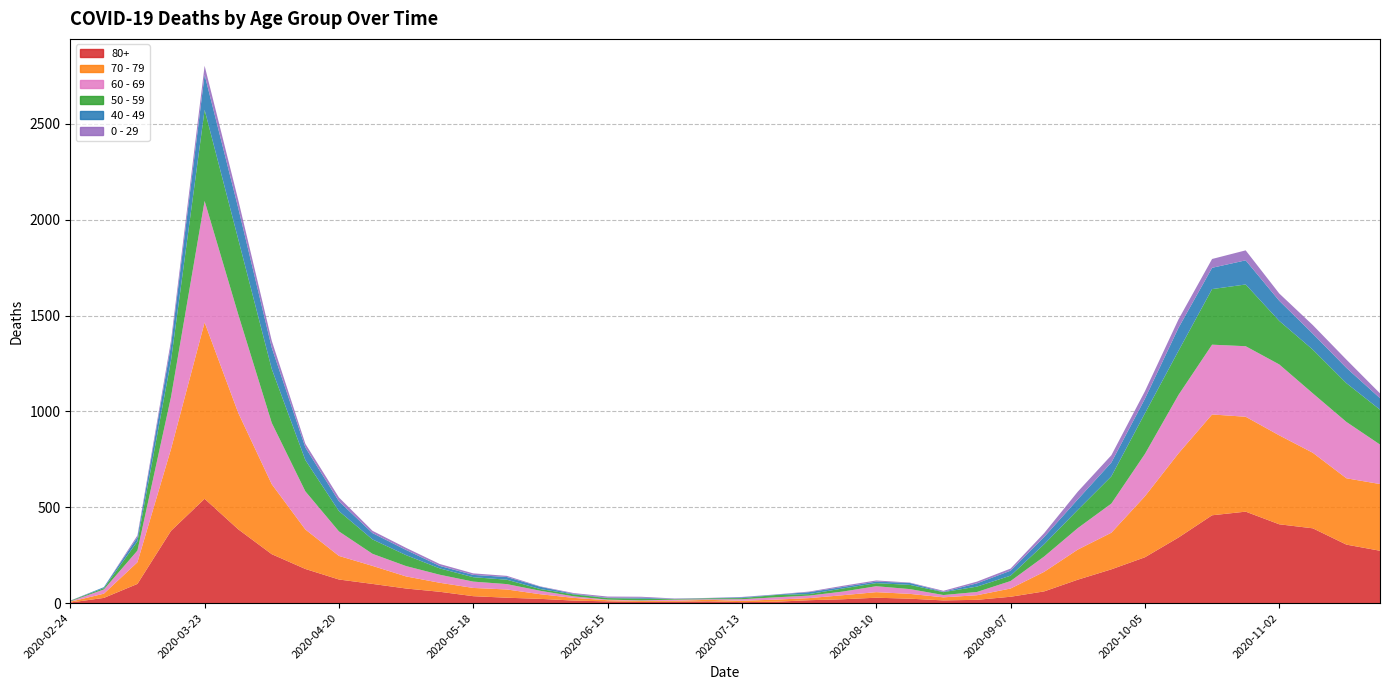

Reading left to right, transcribe all the data shown in this chart.

80+: 2020-02-24=3	2020-03-02=27	2020-03-09=100	2020-03-16=377	2020-03-23=544	2020-03-30=385	2020-04-06=255	2020-04-13=178	2020-04-20=123	2020-04-27=100	2020-05-04=76	2020-05-11=59	2020-05-18=36	2020-05-25=28	2020-06-01=22	2020-06-08=13	2020-06-15=9	2020-06-22=6	2020-06-29=7	2020-07-06=9	2020-07-13=5	2020-07-20=7	2020-07-27=15	2020-08-03=20	2020-08-10=28	2020-08-17=23	2020-08-24=14	2020-08-31=17	2020-09-07=33	2020-09-14=61	2020-09-21=122	2020-09-28=176	2020-10-05=239	2020-10-12=342	2020-10-19=458	2020-10-26=477	2020-11-02=411	2020-11-09=390	2020-11-16=305	2020-11-23=273
70 - 79: 2020-02-24=4	2020-03-02=22	2020-03-09=113	2020-03-16=427	2020-03-23=920	2020-03-30=608	2020-04-06=365	2020-04-13=206	2020-04-20=123	2020-04-27=94	2020-05-04=63	2020-05-11=47	2020-05-18=43	2020-05-25=43	2020-06-01=24	2020-06-08=14	2020-06-15=6	2020-06-22=5	2020-06-29=5	2020-07-06=8	2020-07-13=7	2020-07-20=11	2020-07-27=11	2020-08-03=21	2020-08-10=29	2020-08-17=25	2020-08-24=16	2020-08-31=24	2020-09-07=43	2020-09-14=102	2020-09-21=157	2020-09-28=191	2020-10-05=318	2020-10-12=439	2020-10-19=526	2020-10-26=495	2020-11-02=464	2020-11-09=394	2020-11-16=346	2020-11-23=348
60 - 69: 2020-02-24=2	2020-03-02=22	2020-03-09=61	2020-03-16=272	2020-03-23=634	2020-03-30=514	2020-04-06=320	2020-04-13=199	2020-04-20=128	2020-04-27=63	2020-05-04=54	2020-05-11=42	2020-05-18=33	2020-05-25=28	2020-06-01=18	2020-06-08=8	2020-06-15=3	2020-06-22=3	2020-06-29=6	2020-07-06=3	2020-07-13=8	2020-07-20=12	2020-07-27=13	2020-08-03=19	2020-08-10=31	2020-08-17=25	2020-08-24=12	2020-08-31=17	2020-09-07=39	2020-09-14=80	2020-09-21=112	2020-09-28=152	2020-10-05=221	2020-10-12=305	2020-10-19=364	2020-10-26=368	2020-11-02=370	2020-11-09=310	2020-11-16=294	2020-11-23=206
50 - 59: 2020-02-24=3	2020-03-02=7	2020-03-09=48	2020-03-16=190	2020-03-23=475	2020-03-30=392	2020-04-06=281	2020-04-13=163	2020-04-20=106	2020-04-27=75	2020-05-04=57	2020-05-11=33	2020-05-18=23	2020-05-25=23	2020-06-01=9	2020-06-08=10	2020-06-15=8	2020-06-22=9	2020-06-29=3	2020-07-06=5	2020-07-13=6	2020-07-20=12	2020-07-27=8	2020-08-03=16	2020-08-10=16	2020-08-17=22	2020-08-24=15	2020-08-31=28	2020-09-07=28	2020-09-14=64	2020-09-21=95	2020-09-28=142	2020-10-05=212	2020-10-12=230	2020-10-19=290	2020-10-26=322	2020-11-02=227	2020-11-09=228	2020-11-16=202	2020-11-23=182
40 - 49: 2020-02-24=0	2020-03-02=5	2020-03-09=21	2020-03-16=79	2020-03-23=183	2020-03-30=163	2020-04-06=111	2020-04-13=66	2020-04-20=51	2020-04-27=33	2020-05-04=27	2020-05-11=13	2020-05-18=12	2020-05-25=14	2020-06-01=12	2020-06-08=3	2020-06-15=2	2020-06-22=5	2020-06-29=1	2020-07-06=1	2020-07-13=4	2020-07-20=2	2020-07-27=10	2020-08-03=8	2020-08-10=8	2020-08-17=10	2020-08-24=2	2020-08-31=17	2020-09-07=26	2020-09-14=38	2020-09-21=55	2020-09-28=72	2020-10-05=76	2020-10-12=120	2020-10-19=111	2020-10-26=126	2020-11-02=105	2020-11-09=83	2020-11-16=80	2020-11-23=60
0 - 29: 2020-02-24=1	2020-03-02=0	2020-03-09=10	2020-03-16=25	2020-03-23=47	2020-03-30=42	2020-04-06=36	2020-04-13=19	2020-04-20=20	2020-04-27=12	2020-05-04=11	2020-05-11=10	2020-05-18=8	2020-05-25=6	2020-06-01=2	2020-06-08=4	2020-06-15=6	2020-06-22=5	2020-06-29=2	2020-07-06=1	2020-07-13=2	2020-07-20=1	2020-07-27=3	2020-08-03=6	2020-08-10=6	2020-08-17=2	2020-08-24=5	2020-08-31=9	2020-09-07=11	2020-09-14=20	2020-09-21=40	2020-09-28=38	2020-10-05=39	2020-10-12=44	2020-10-19=46	2020-10-26=52	2020-11-02=38	2020-11-09=45	2020-11-16=43	2020-11-23=25